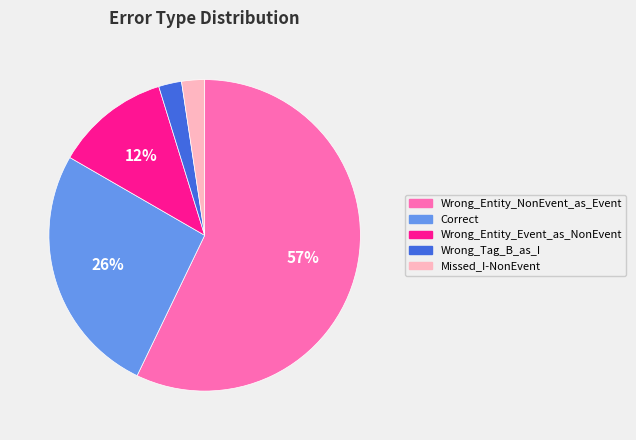

Which category accounts for the majority?

Wrong_Entity_NonEvent_as_Event